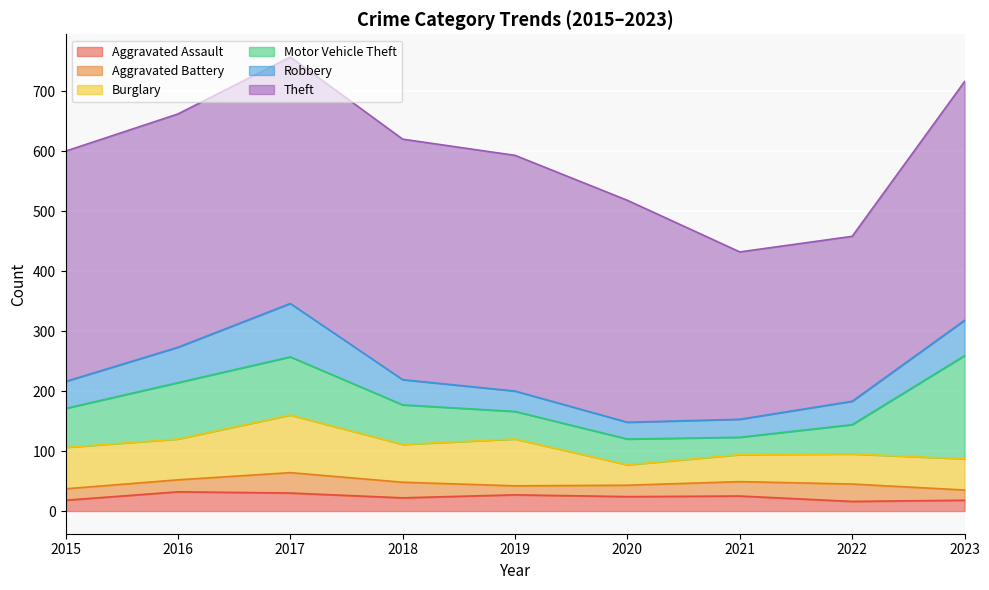

True or false: Aggravated Battery and Burglary cross at least once.

False